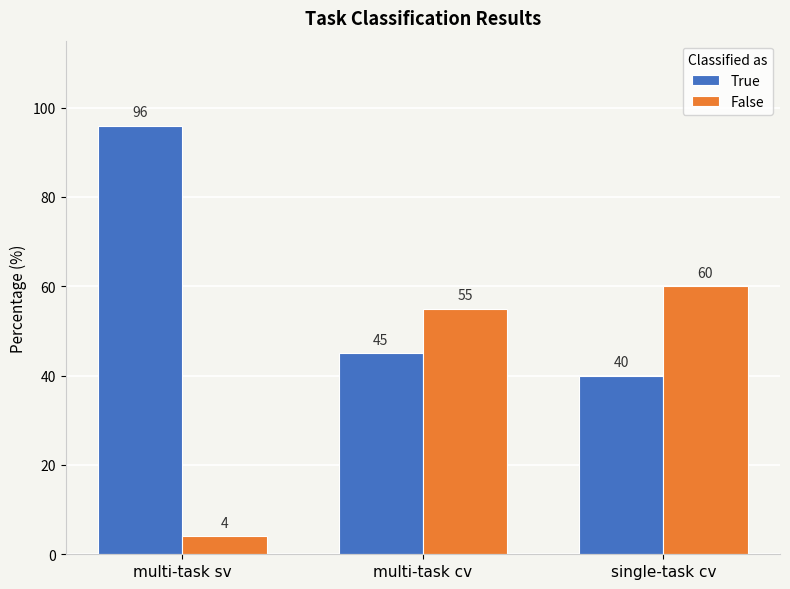

What is the difference between the second highest and minimum values in the False series?

51